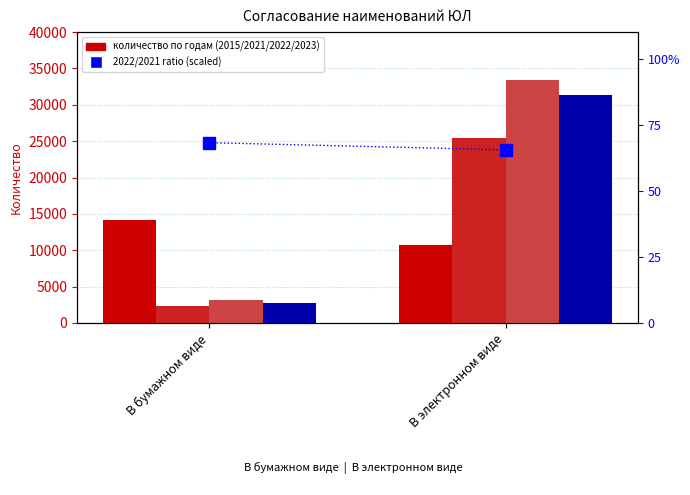

What is the difference between the maximum and minimum values?

2.7